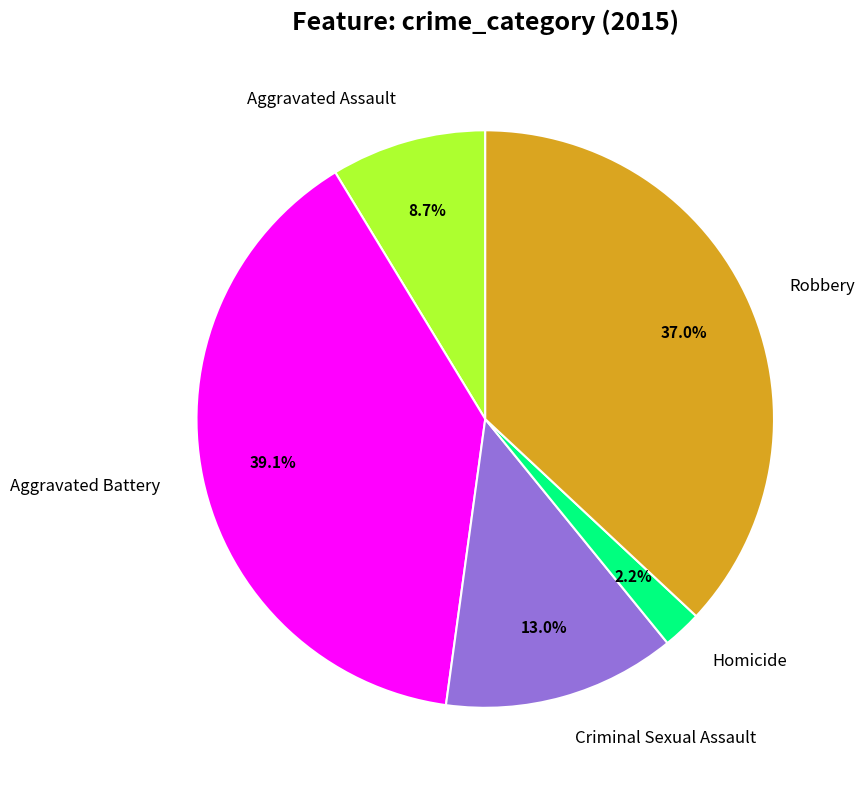

To the nearest percent, what is the difference between the largest and smallest slice percentages?

37%